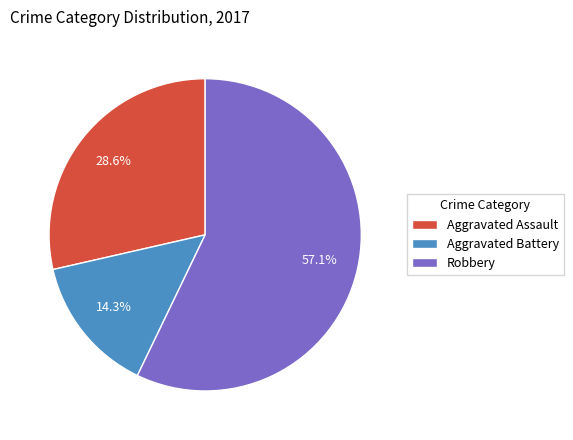

To the nearest percent, what portion does Robbery represent?

57%